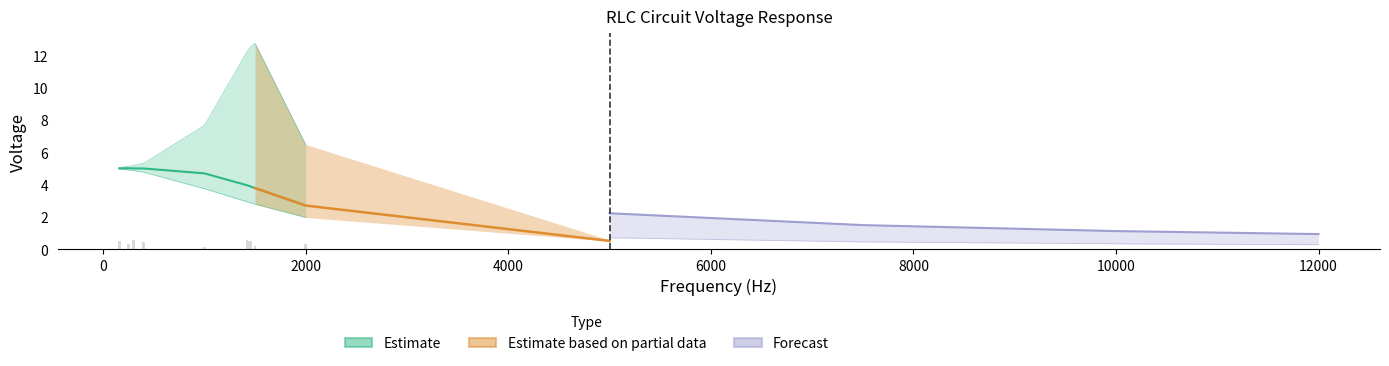

The zeta=0.95 vc series shows 4.8 at 400. True or false?

True